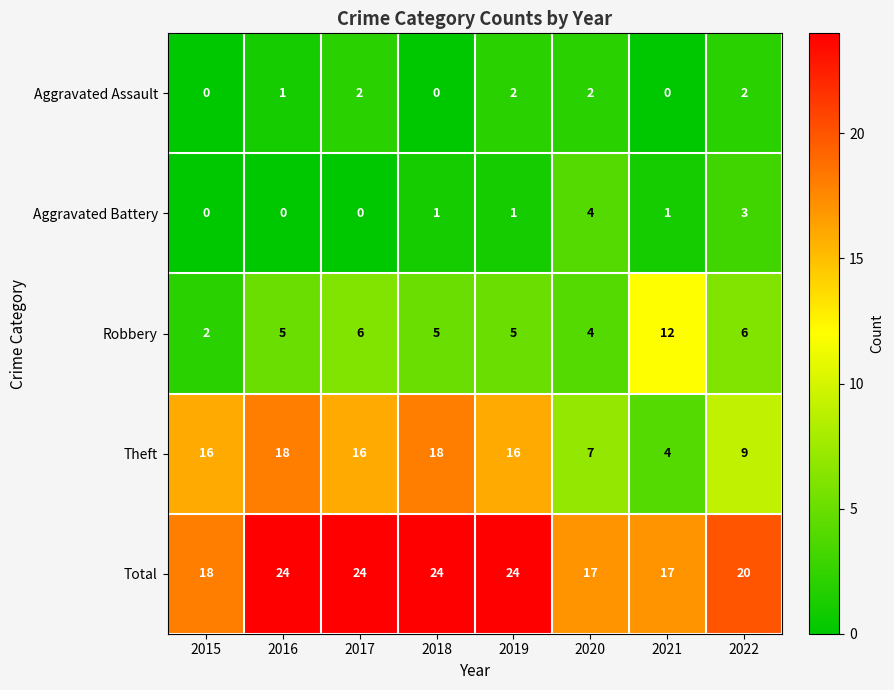

List the series in order of their peak value, highest first.

Total, Theft, Robbery, Aggravated Battery, Aggravated Assault